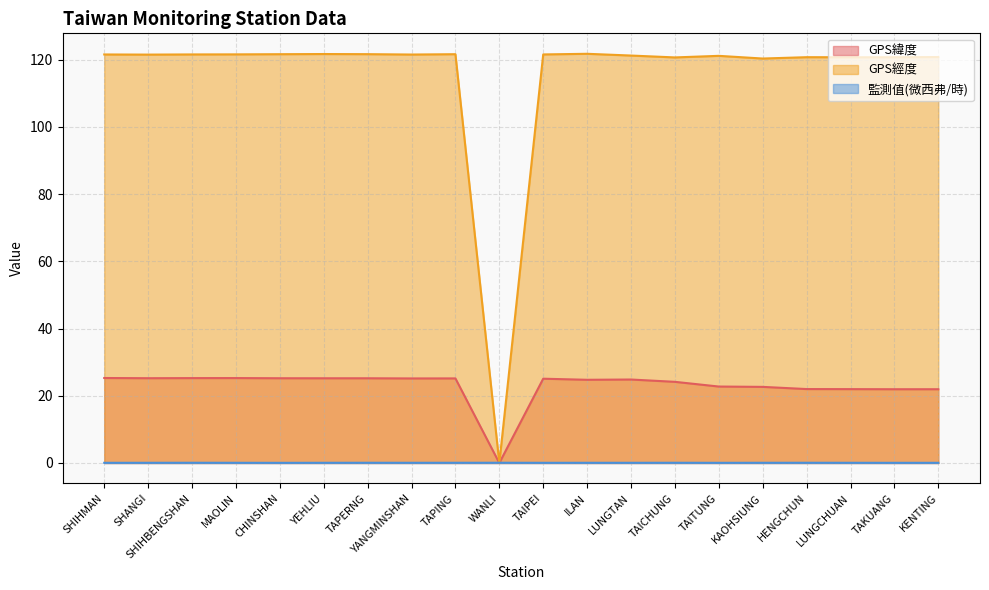

Reading left to right, list all the values displayed in this chart.

GPS緯度: SHIHMAN=25.3	SHANGI=25.2	SHIHBENGSHAN=25.3	MAOLIN=25.3	CHINSHAN=25.2	YEHLIU=25.2	TAPERNG=25.2	YANGMINSHAN=25.2	TAPING=25.2	WANLI=0.0	TAIPEI=25.1	ILAN=24.8	LUNGTAN=24.8	TAICHUNG=24.1	TAITUNG=22.8	KAOHSIUNG=22.6	HENGCHUN=22.0	LUNGCHUAN=22.0	TAKUANG=21.9	KENTING=21.9
GPS經度: SHIHMAN=121.6	SHANGI=121.5	SHIHBENGSHAN=121.6	MAOLIN=121.6	CHINSHAN=121.6	YEHLIU=121.7	TAPERNG=121.7	YANGMINSHAN=121.5	TAPING=121.6	WANLI=0.0	TAIPEI=121.6	ILAN=121.8	LUNGTAN=121.2	TAICHUNG=120.7	TAITUNG=121.2	KAOHSIUNG=120.3	HENGCHUN=120.8	LUNGCHUAN=120.7	TAKUANG=120.7	KENTING=120.8
監測值(微西弗/時): SHIHMAN=0.1	SHANGI=0.1	SHIHBENGSHAN=0.1	MAOLIN=0.1	CHINSHAN=0.0	YEHLIU=0.1	TAPERNG=0.1	YANGMINSHAN=0.1	TAPING=0.1	WANLI=0.1	TAIPEI=0.1	ILAN=0.1	LUNGTAN=0.1	TAICHUNG=0.1	TAITUNG=0.1	KAOHSIUNG=0.1	HENGCHUN=0.1	LUNGCHUAN=0.1	TAKUANG=0.1	KENTING=0.1